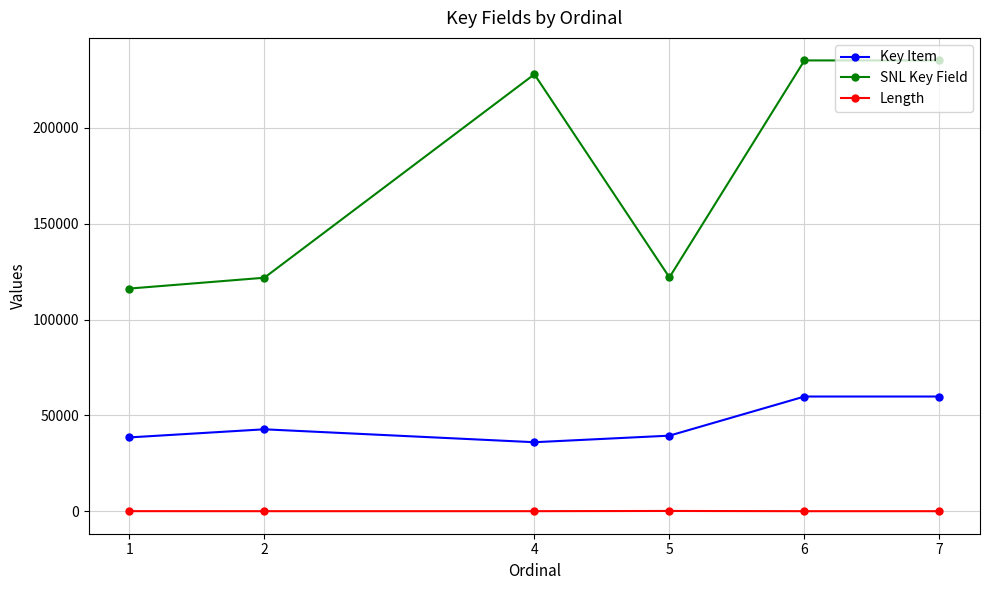

How many categories are shown in the chart?

6